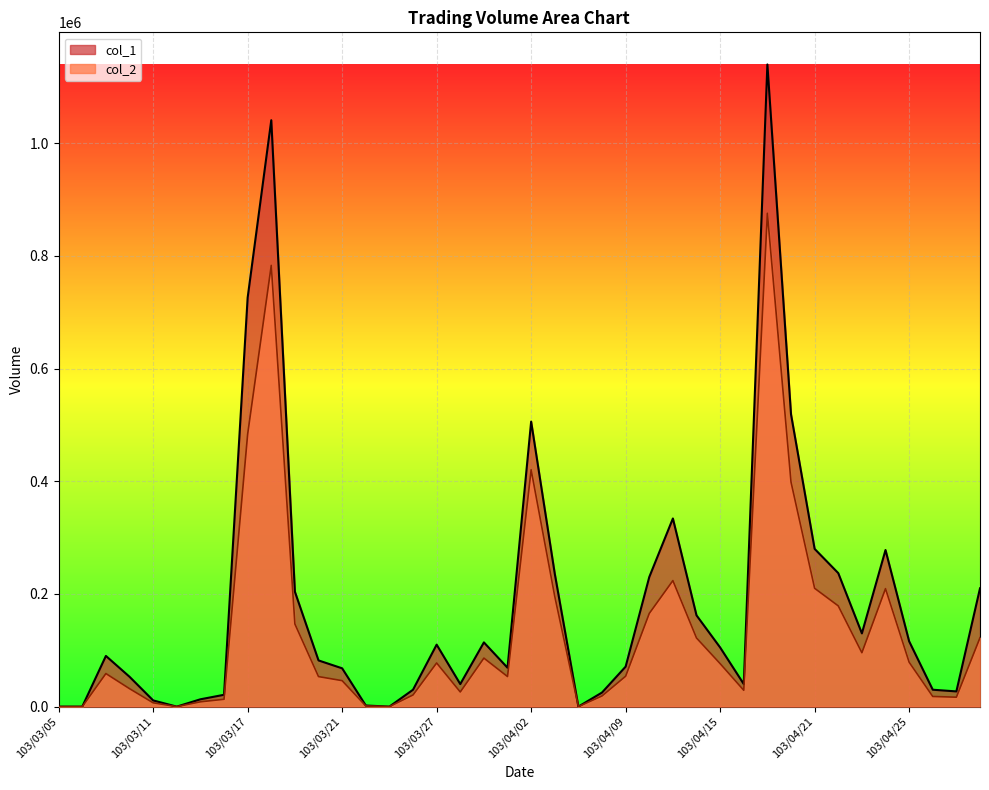

The col_1 series shows 797992 at 103/04/07. True or false?

False